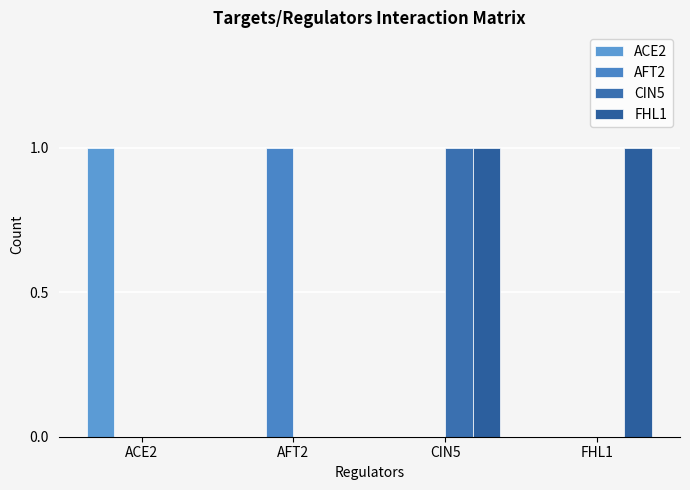

Are the bars grouped side by side (vs. stacked)?

Yes